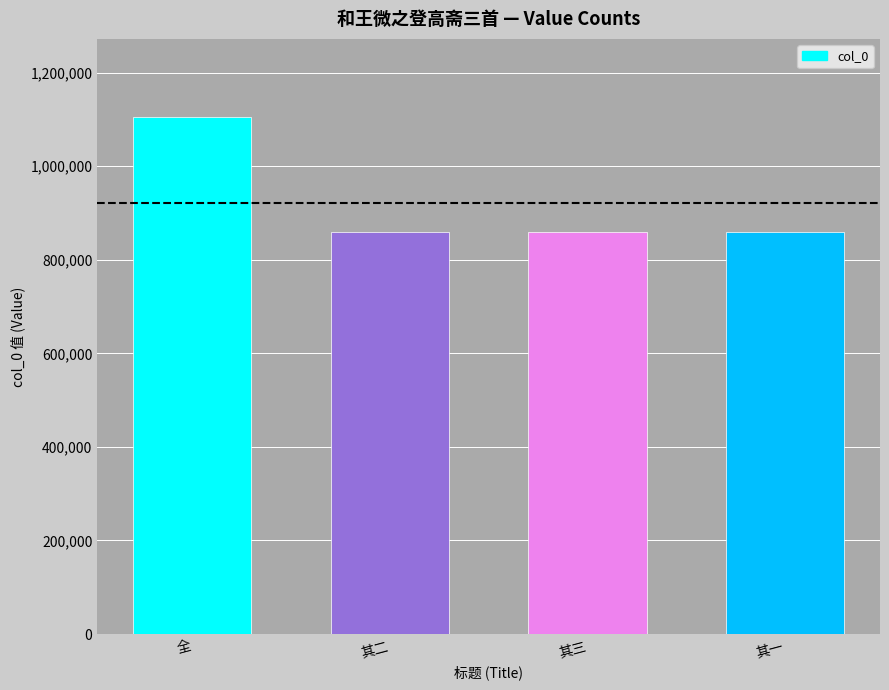

Between 全 and 其三, which is larger?

全